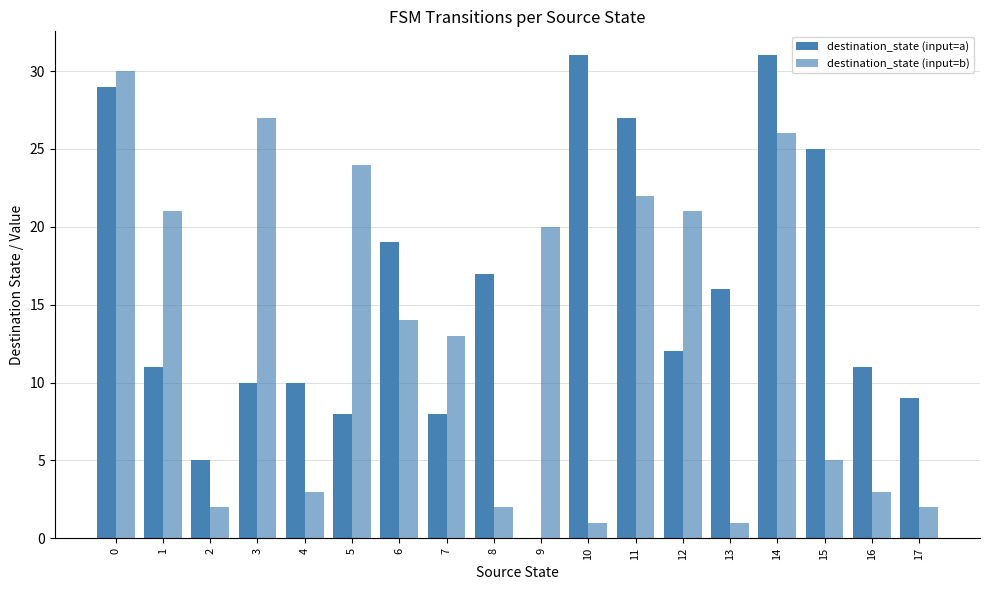

Which series has the largest total across all categories?

destination_state (input=a)